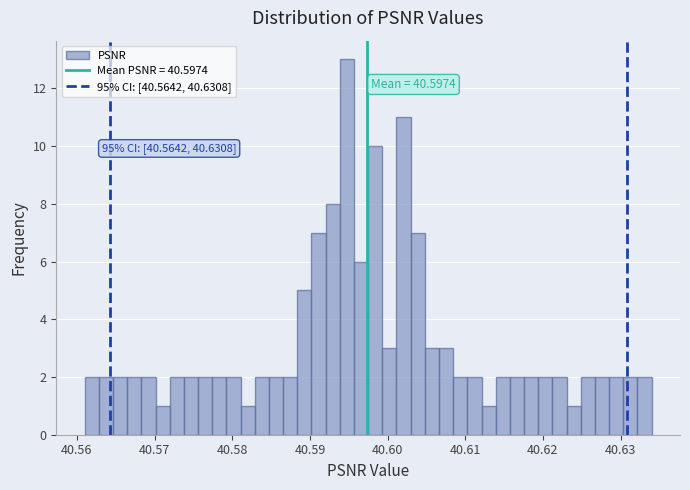

Around what value on the x-axis is the tallest bar? Give the approximate position of its centre, as read against the axis.

40.595